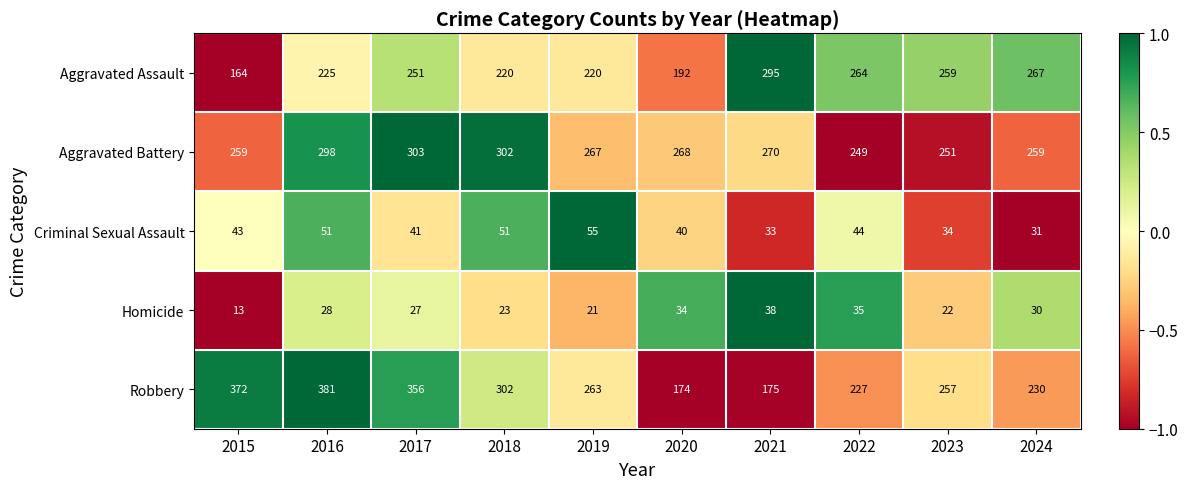

The Aggravated Assault series shows 264 at 2022. True or false?

True